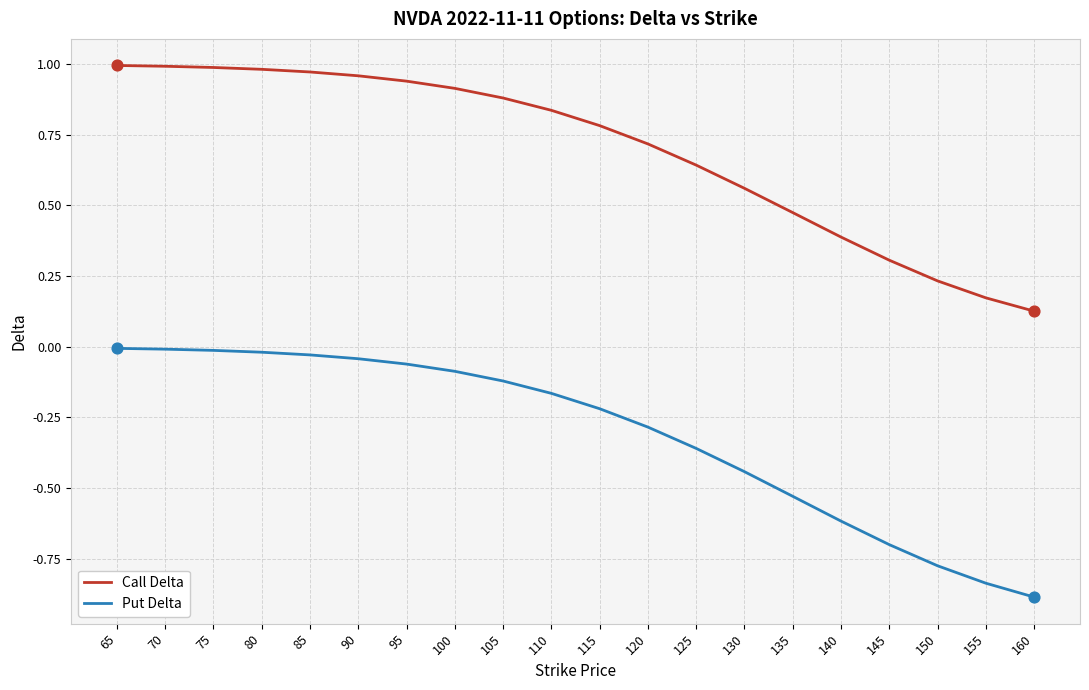

At how many categories does at least one series exceed 0?

20